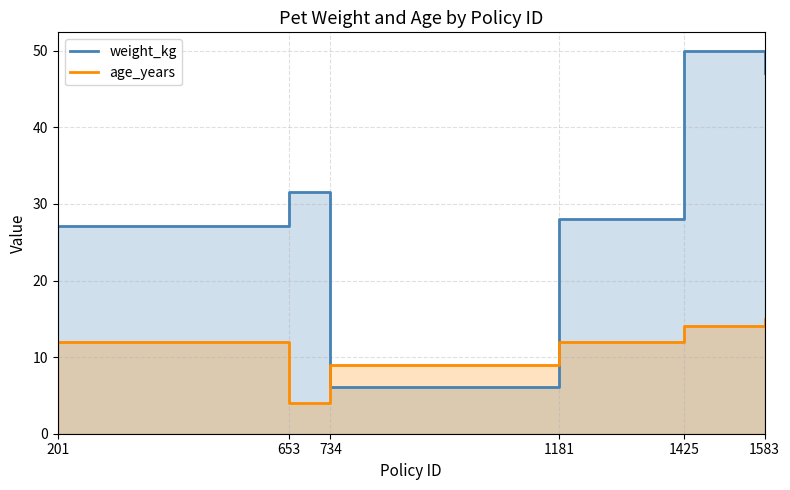

True or false: age_years and weight_kg cross at least once.

True